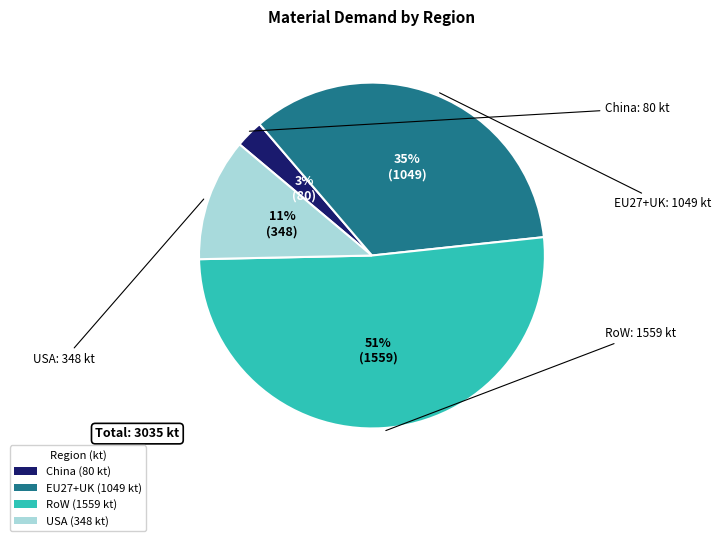

To the nearest percent, what is the average slice percentage?

25%